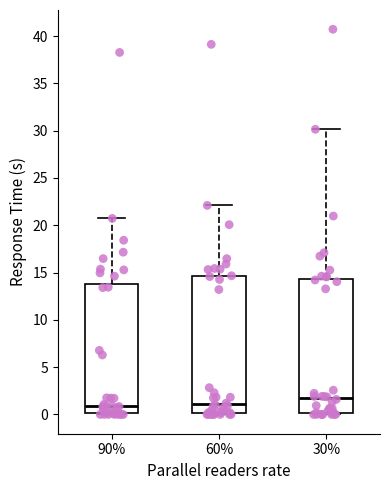

Which box's median line is the highest?

30%